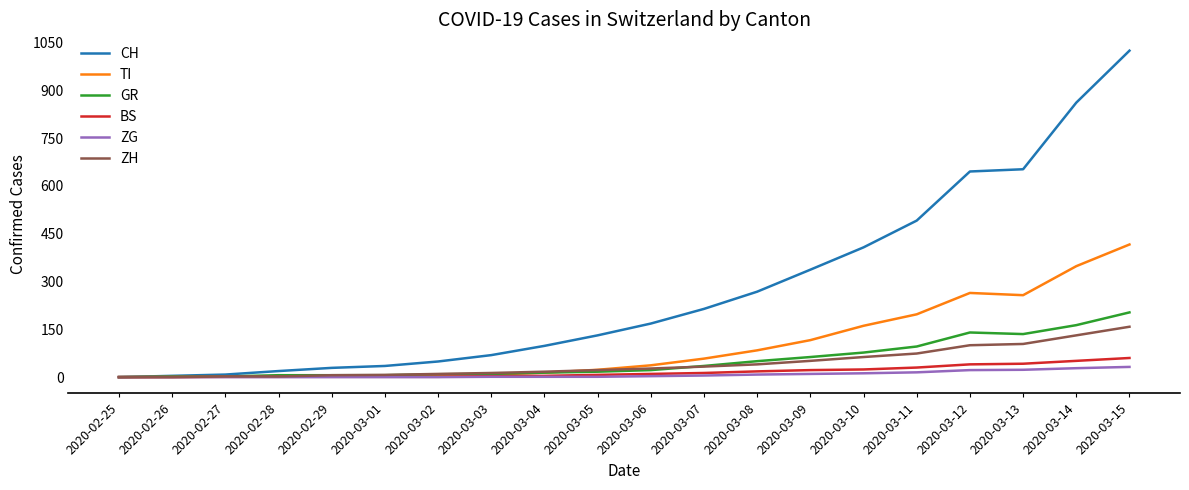

What is the maximum value for CH?

1024